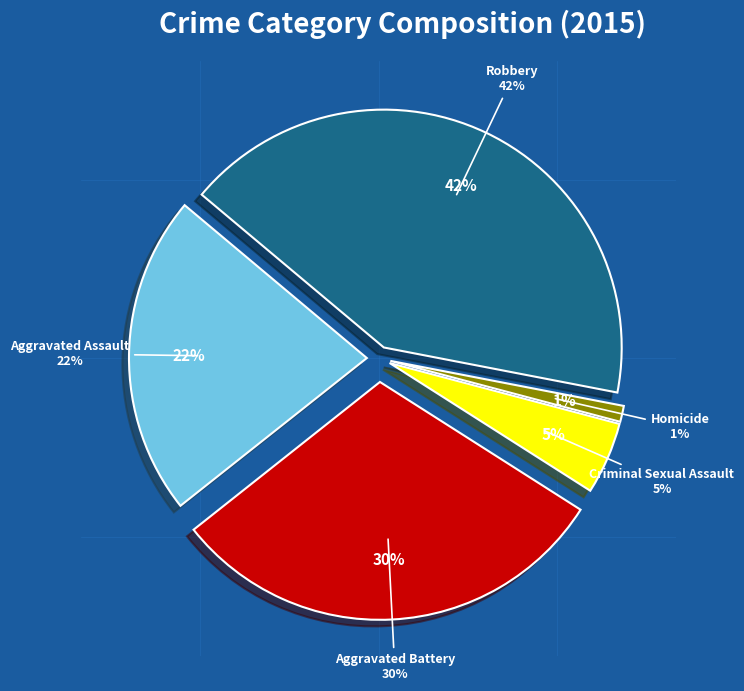

Is Aggravated Assault the majority of the pie?

No